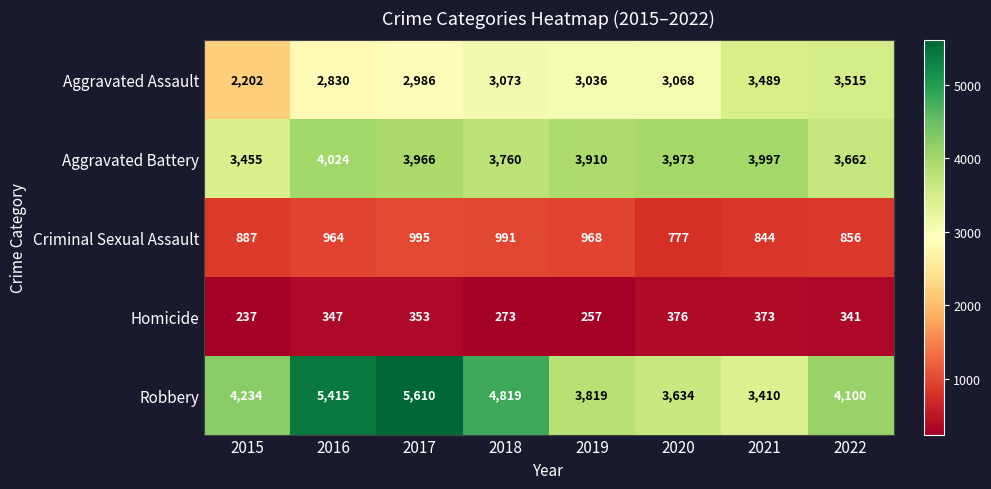

What is the sum of all Homicide values?

2557